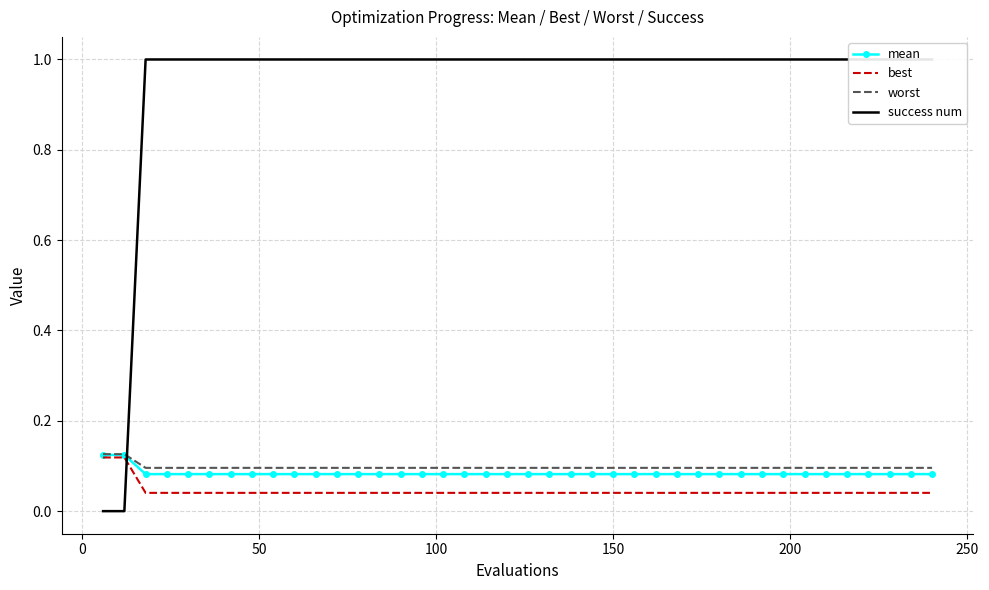

What is the sum of all worst values?

3.9